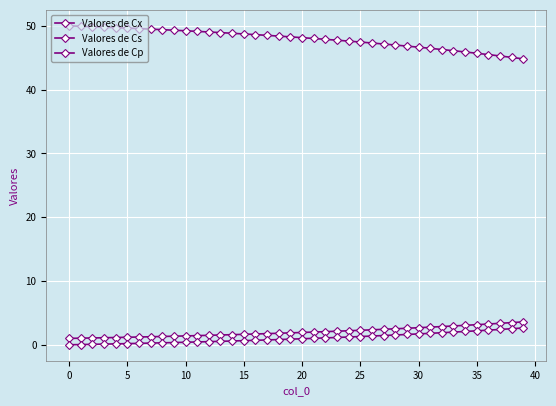

True or false: Valores de Cp and Valores de Cx cross at least once.

False